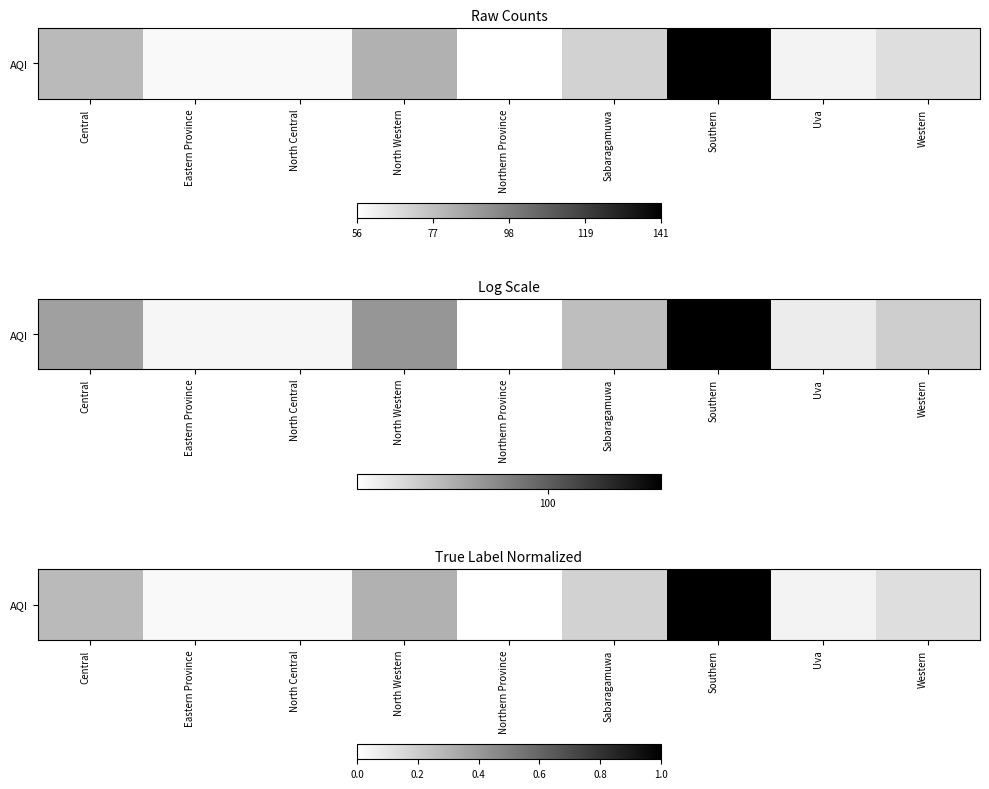

What is the change in value from Central to Sabaragamuwa?

-0.1